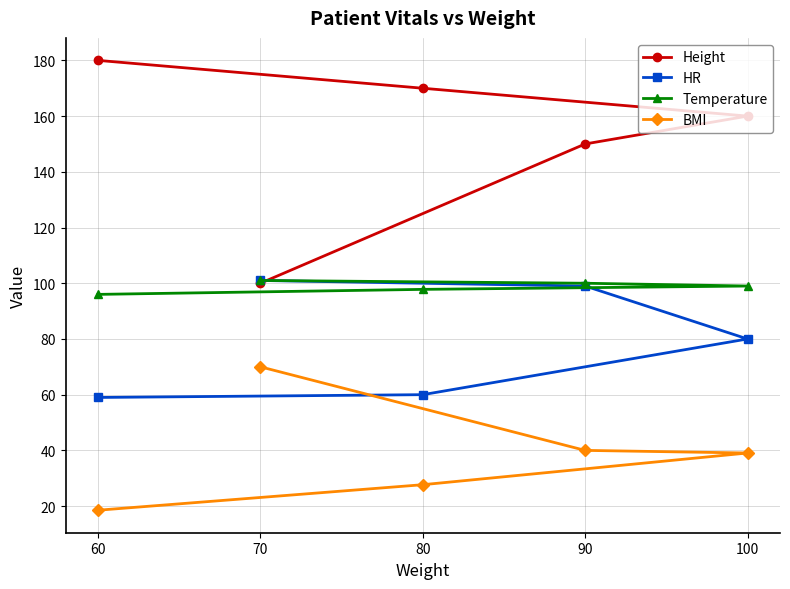

Is the value of Height at 60 greater than the value of BMI at 100?

Yes